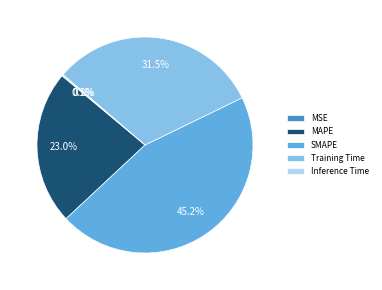

Does MAPE account for over 50% of the chart?

No